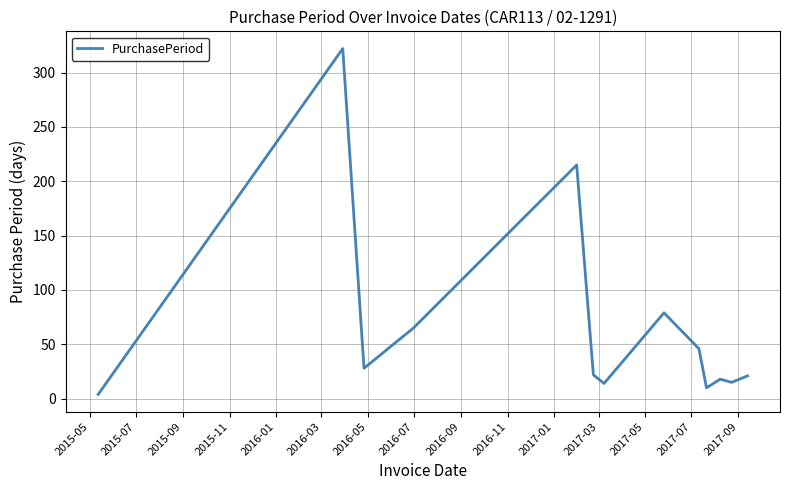

What is the maximum value shown in the chart?

322